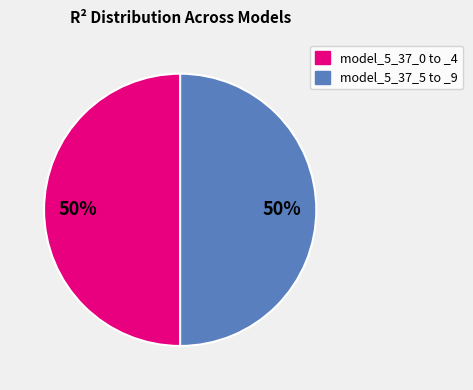

How many segments does this pie chart have?

2